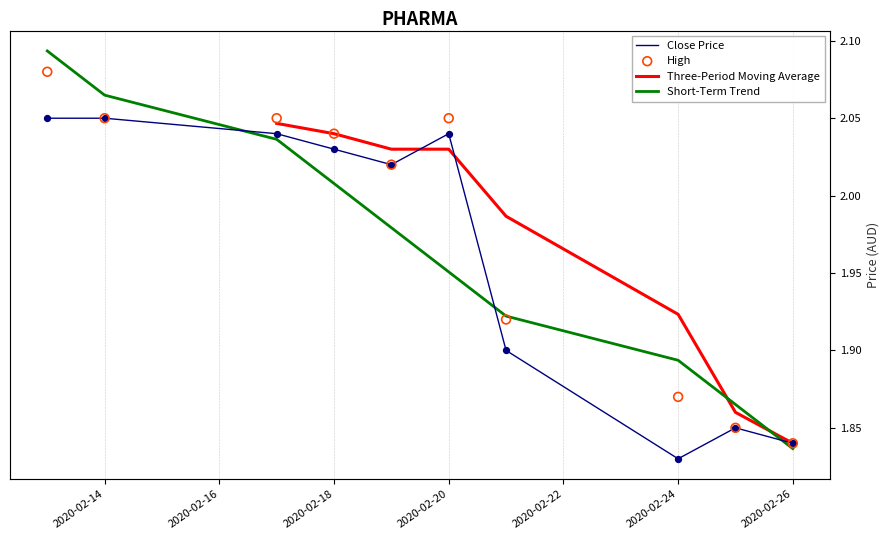

Which series contains the highest Y value?

Short-Term Trend